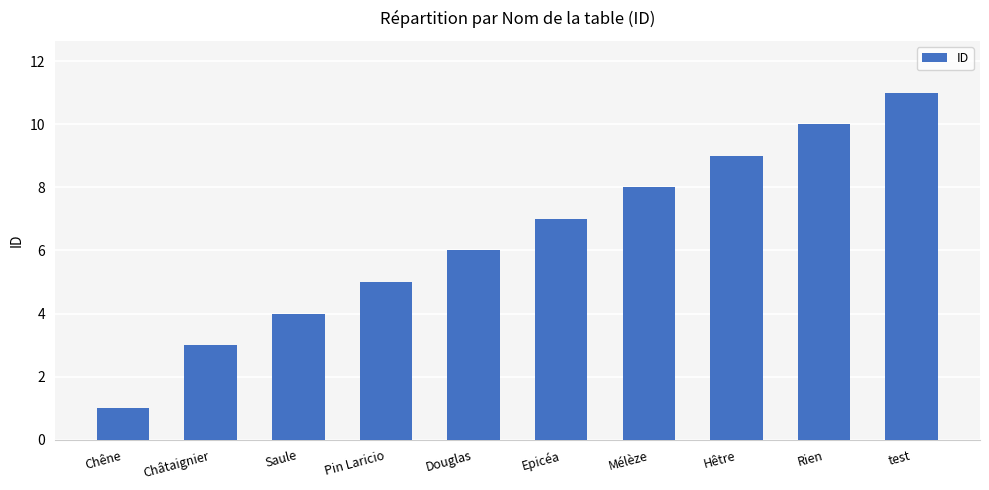

What is the value of the 1st bar from the left?

1